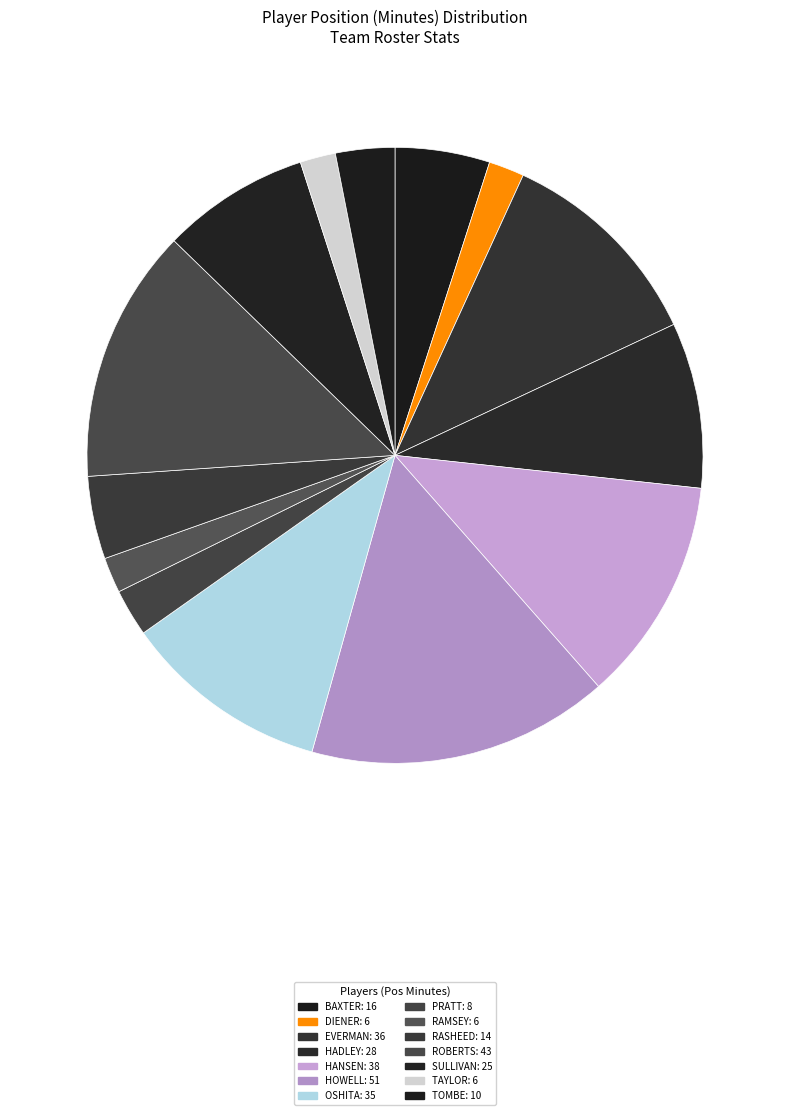

Which category has the smallest portion of the pie?

DIENER (6)